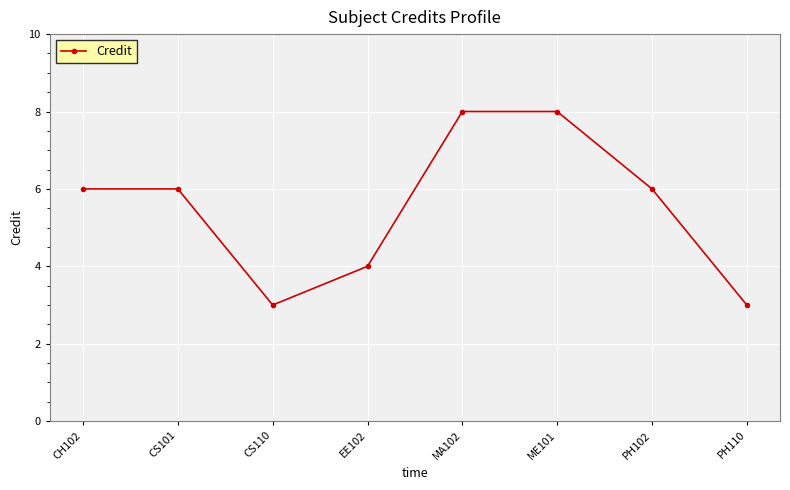

True or false: there are more than 2 points higher than both neighbors.

False